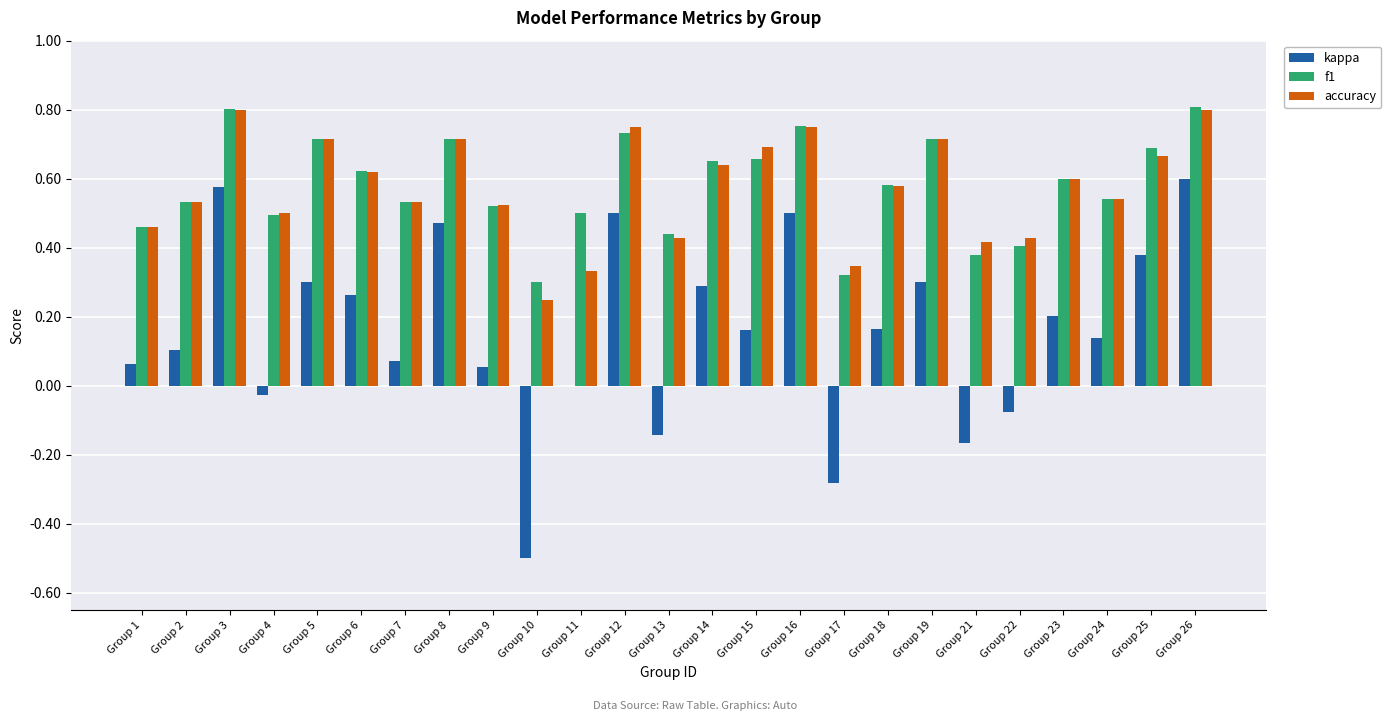

The accuracy series shows 0.3 at Group 17. True or false?

True